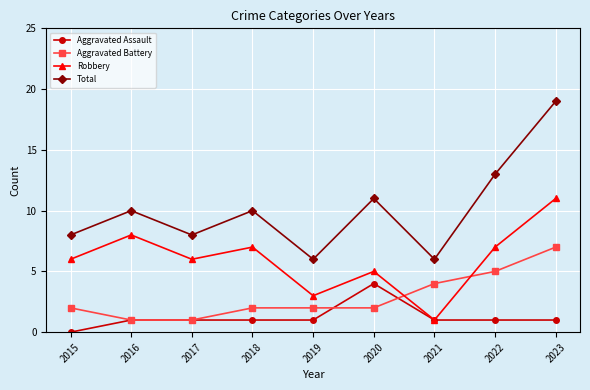

What is the greatest value displayed?

19